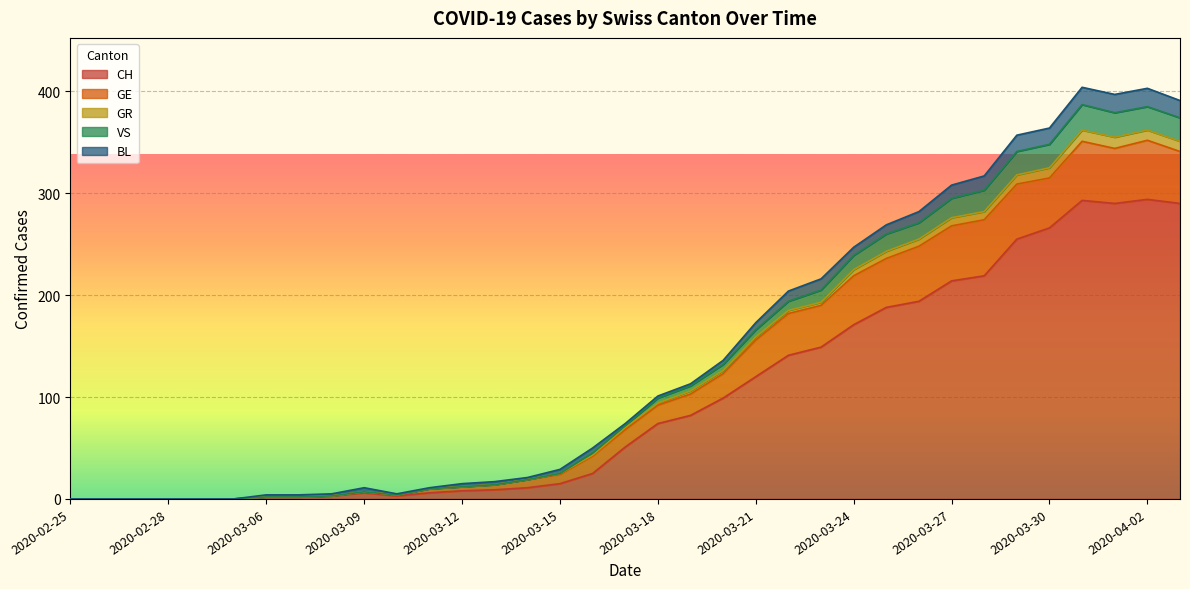

What is the maximum value for CH?

294